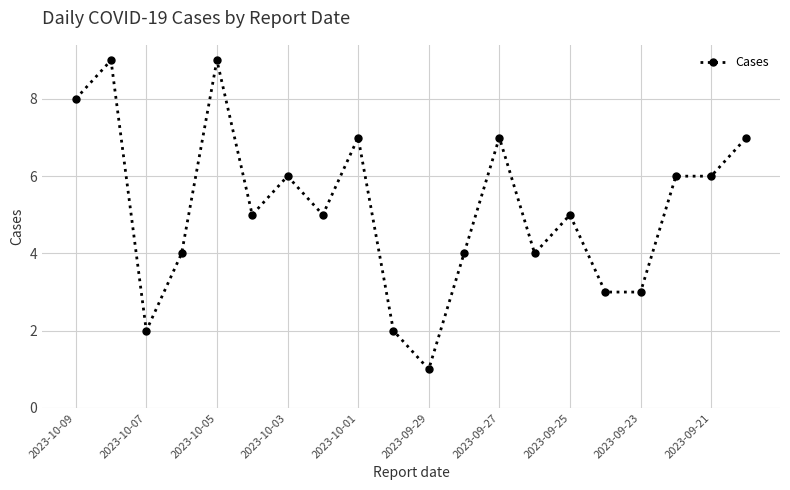

True or false: there are more than 2 points higher than both neighbors.

True